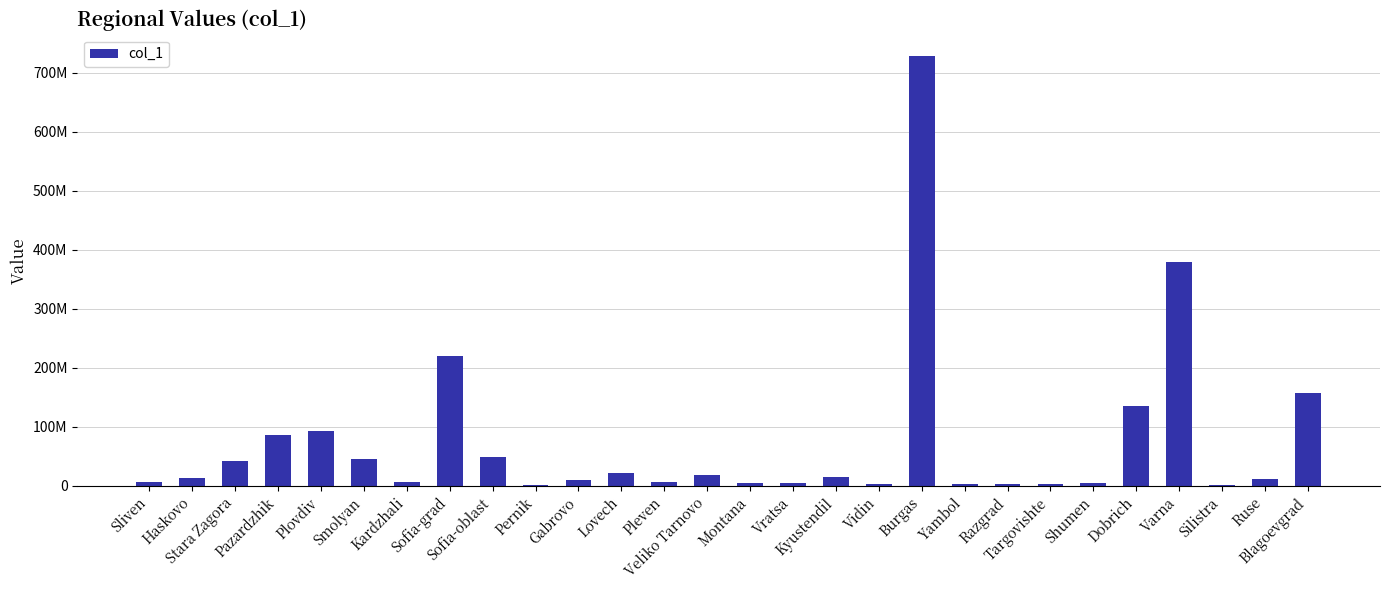

What position from the left is Haskovo?

2